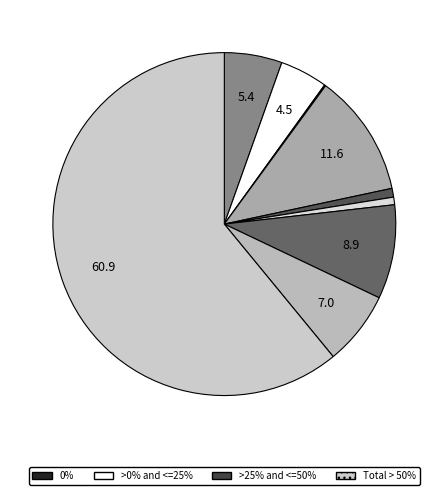

To the nearest percent, what is the difference between the largest and smallest slice percentages?

61%